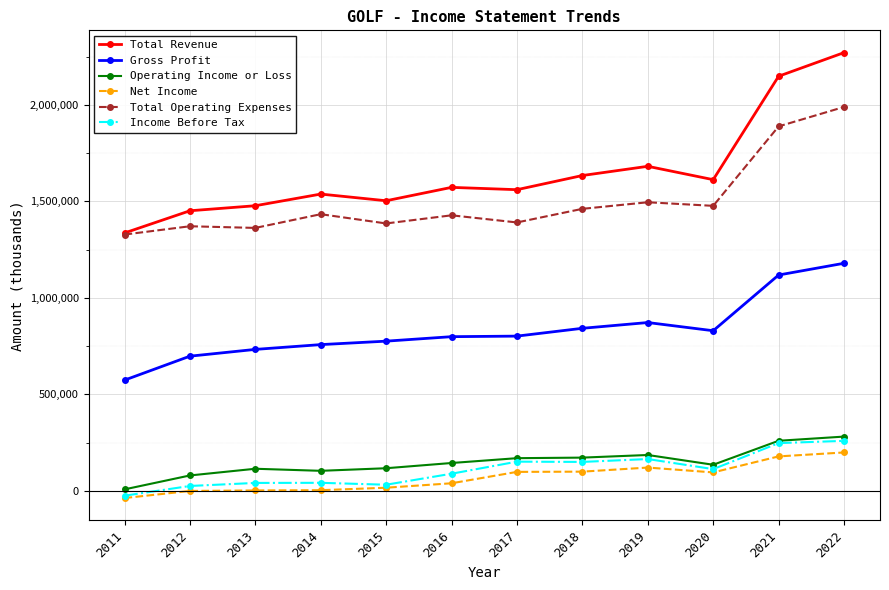

True or false: Income Before Tax and Total Revenue cross at least once.

False